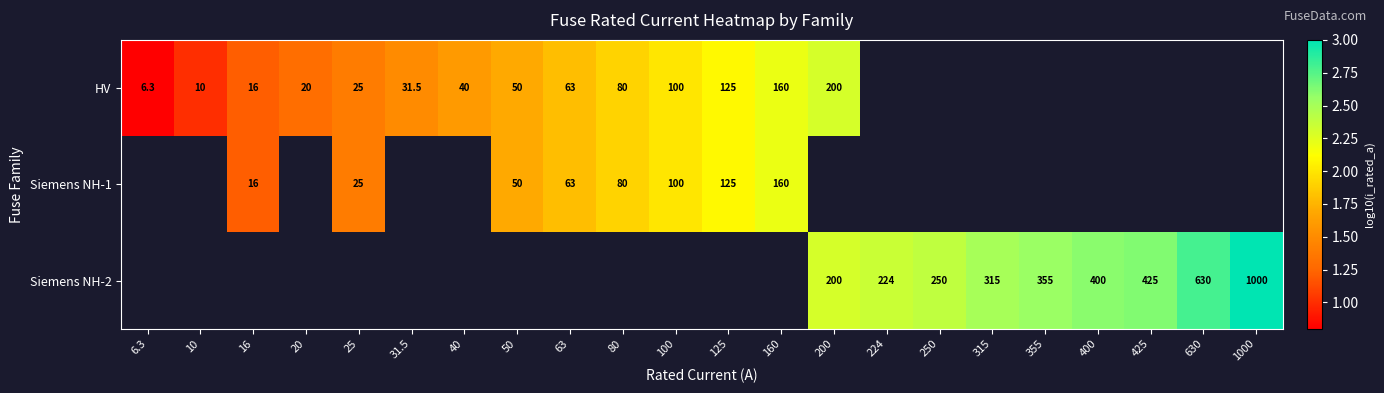

Rank the categories by Siemens NH-2 value from lowest to highest.

6.3, 10, 16, 20, 25, 31.5, 40, 50, 63, 80, 100, 125, 160, 200, 224, 250, 315, 355, 400, 425, 630, 1000